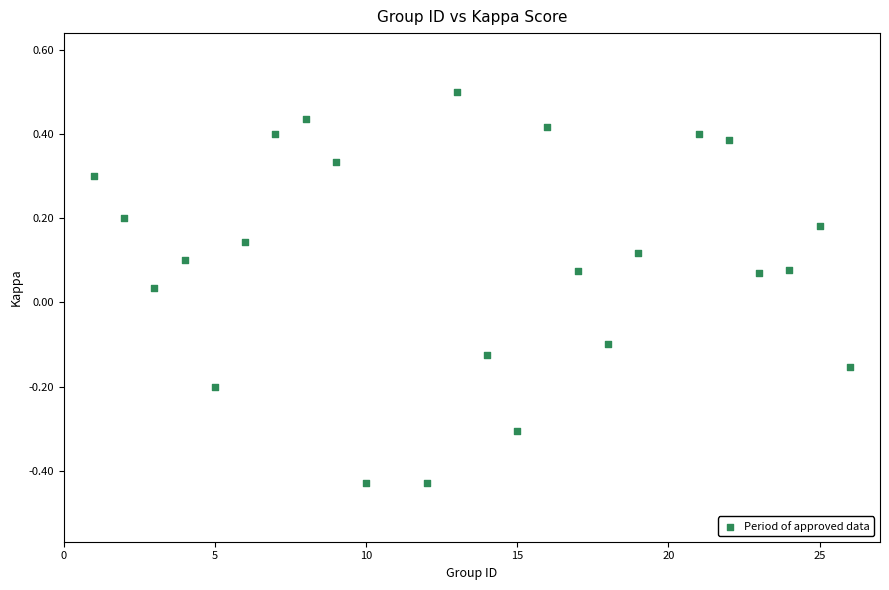

What is the range of Y values (max minus min)?

0.9